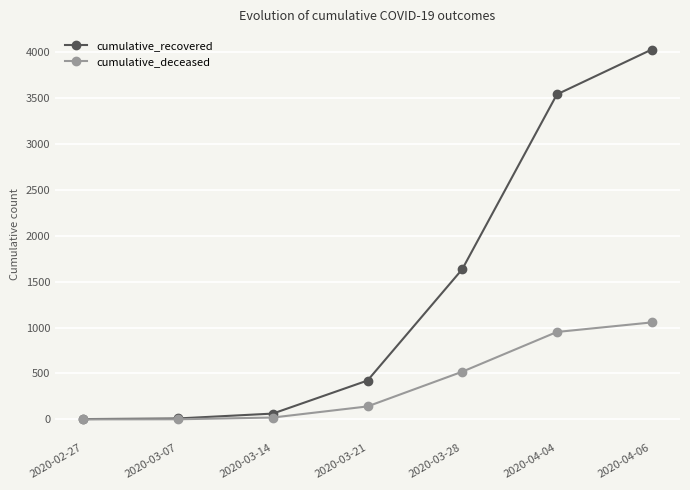

Rank the series by their average value, from lowest to highest.

cumulative_deceased, cumulative_recovered